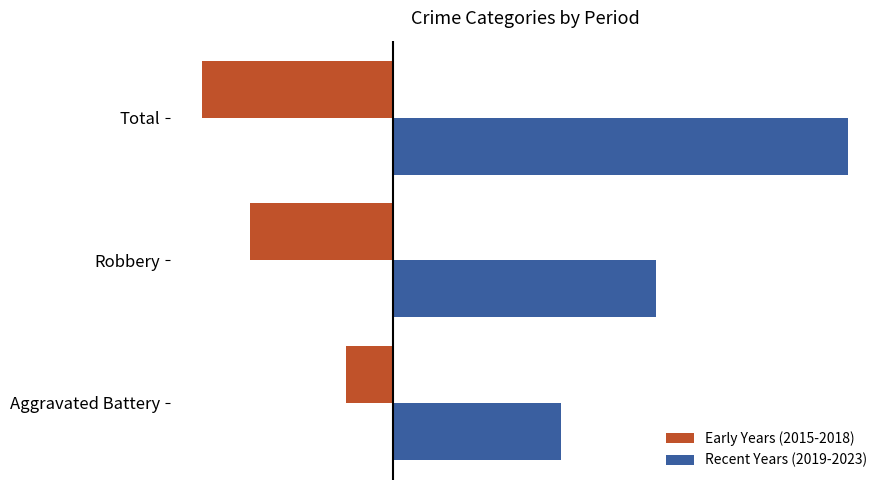

What are all the series names shown in the legend?

Early Years (2015-2018), Recent Years (2019-2023)